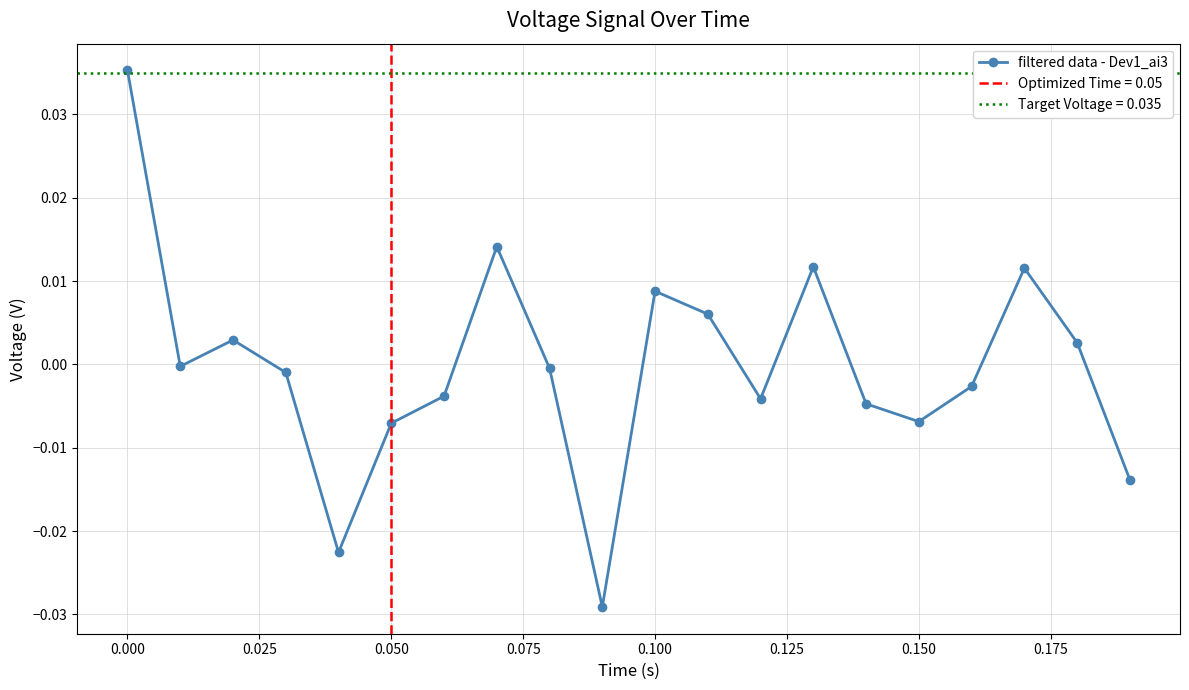

How many interior local valleys does the filtered data - Dev1_ai3 series have?

5